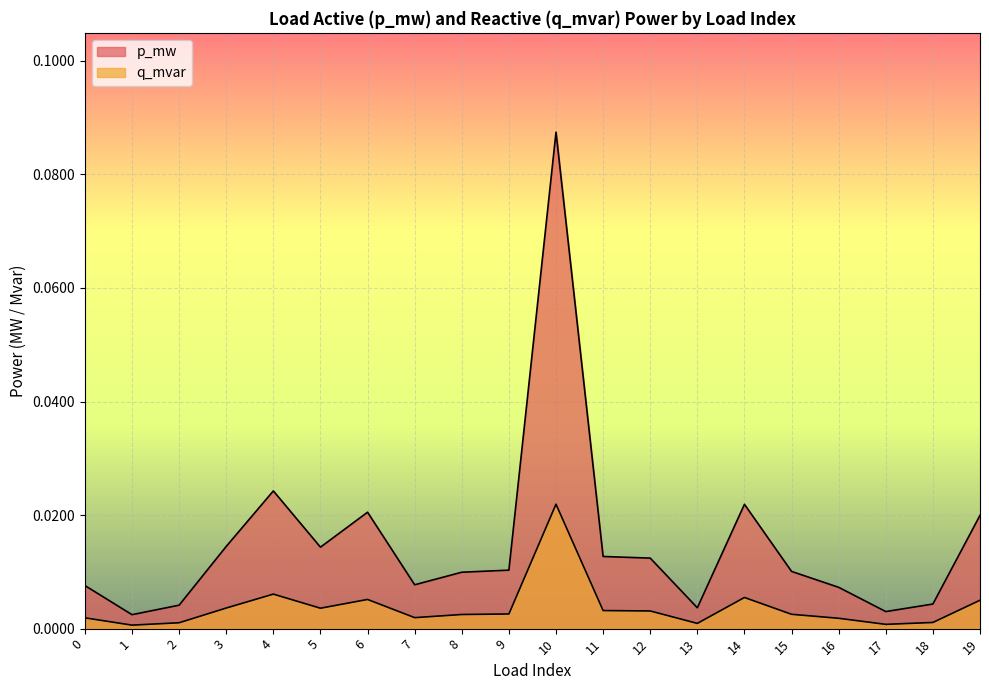

Which series changed the most between 7 and 17?

p_mw